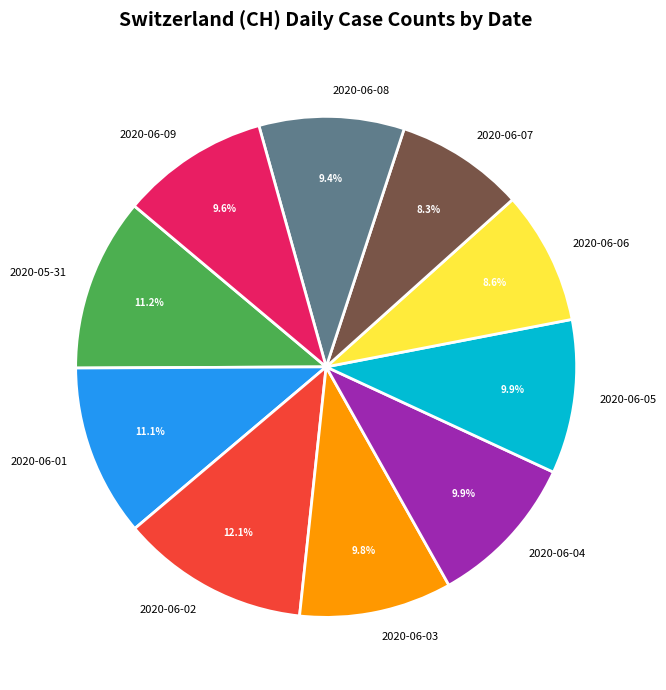

Approximately how many times larger is the value at 2020-06-08 compared to 2020-06-02?

0.8